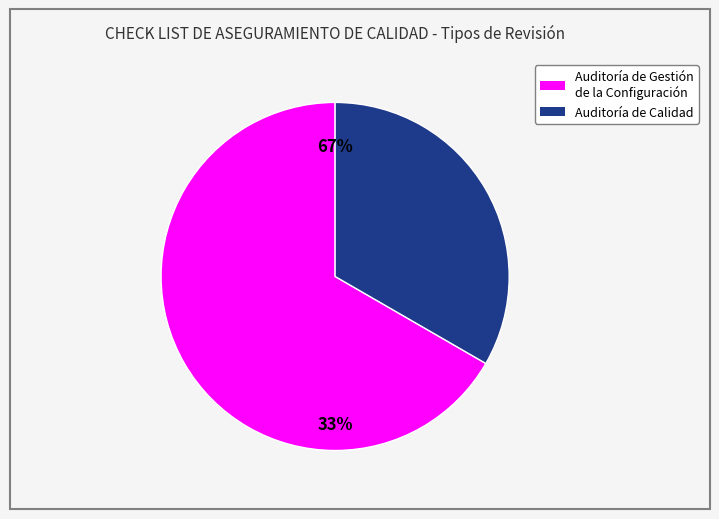

Which slice is the largest?

Auditoría de Gestión de la Configuración